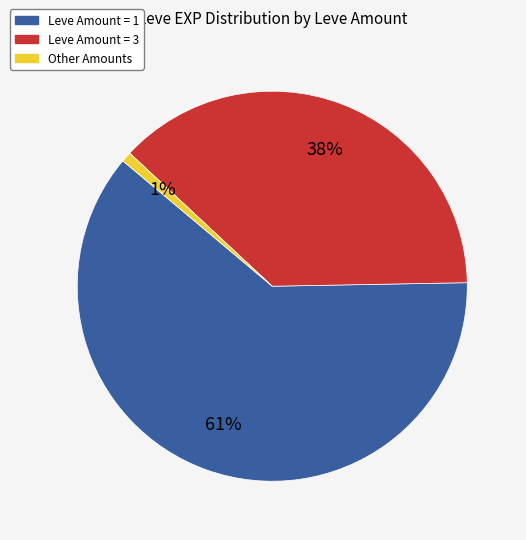

Is there any slice that represents more than half of the pie?

Yes